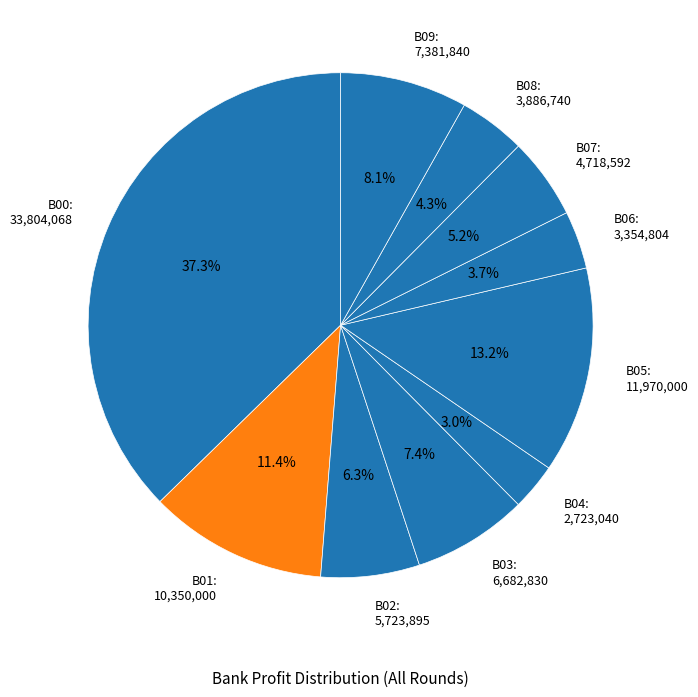

What is the smallest slice in the pie chart?

B04